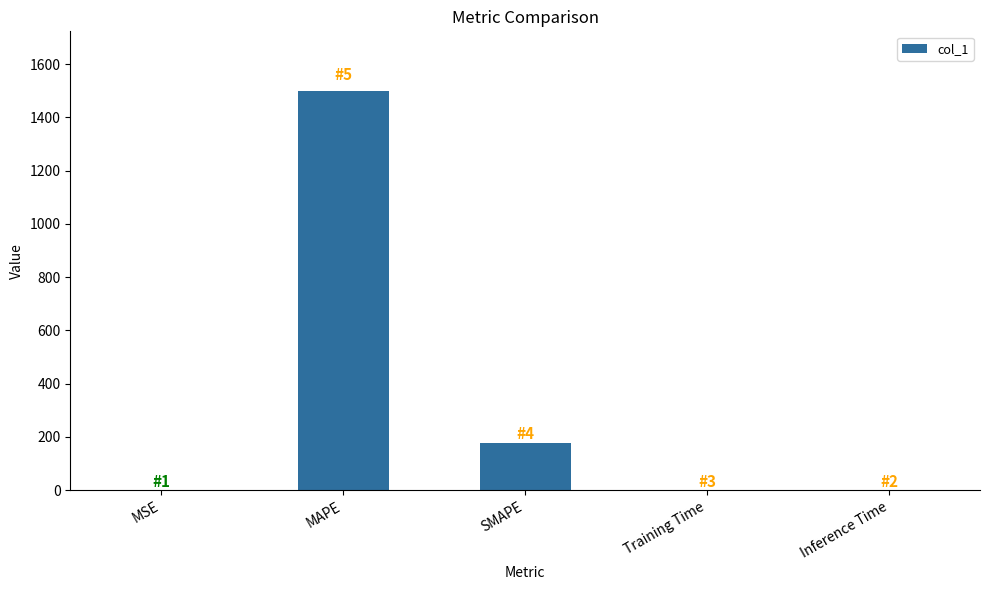

What is the sum of the values at Training Time and SMAPE?

176.4